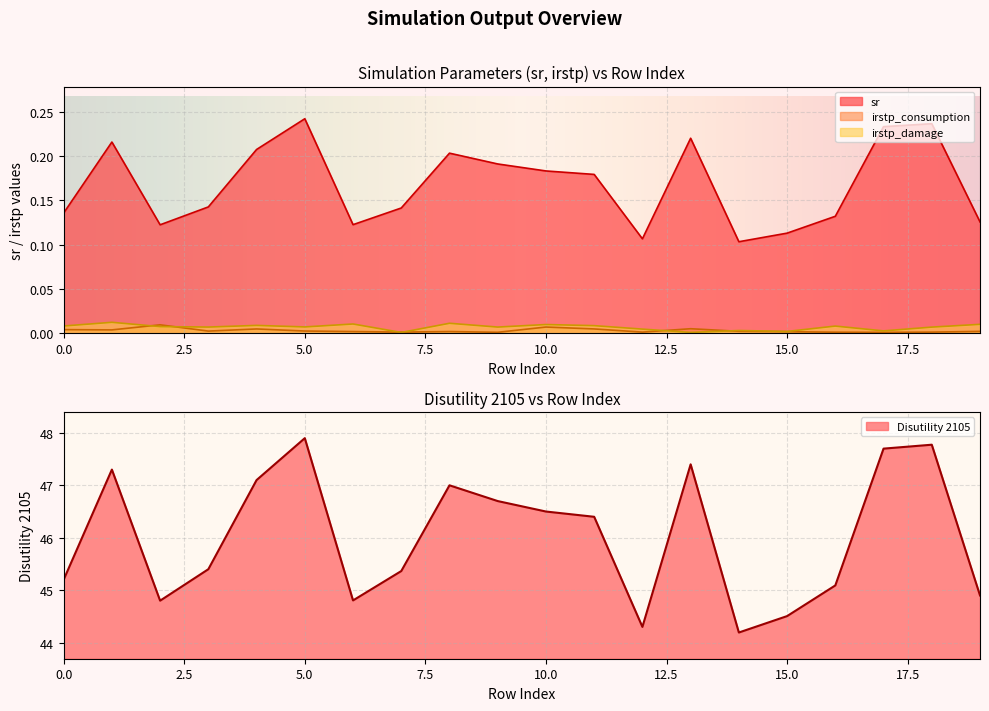

How many values in the Disutility 2105 series are below 46?

10